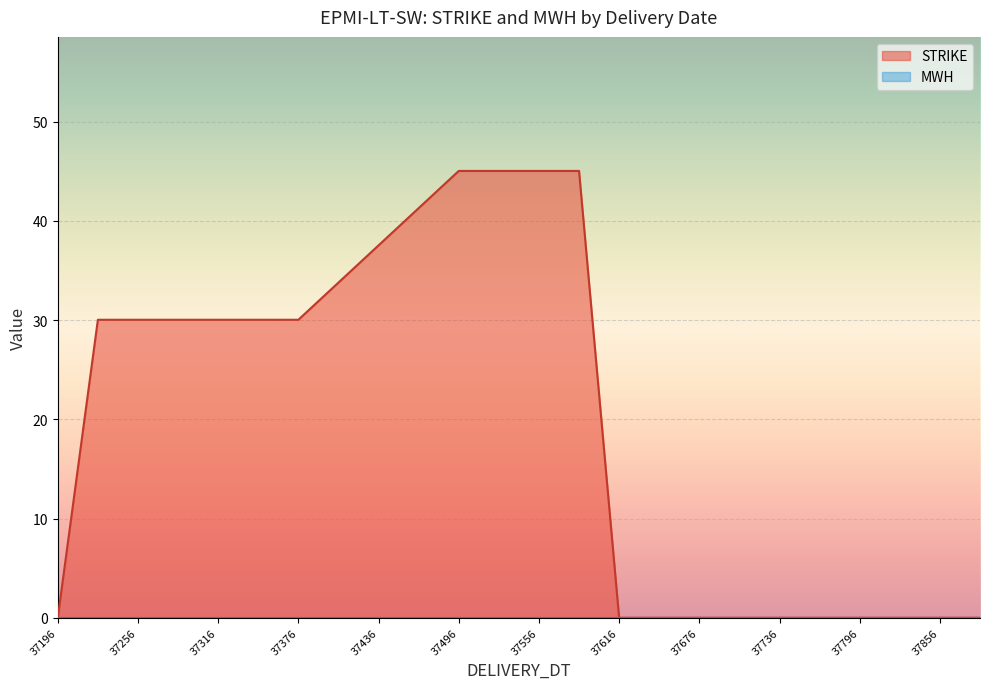

What is the difference between the maximum and second lowest values in the STRIKE series?

45.0